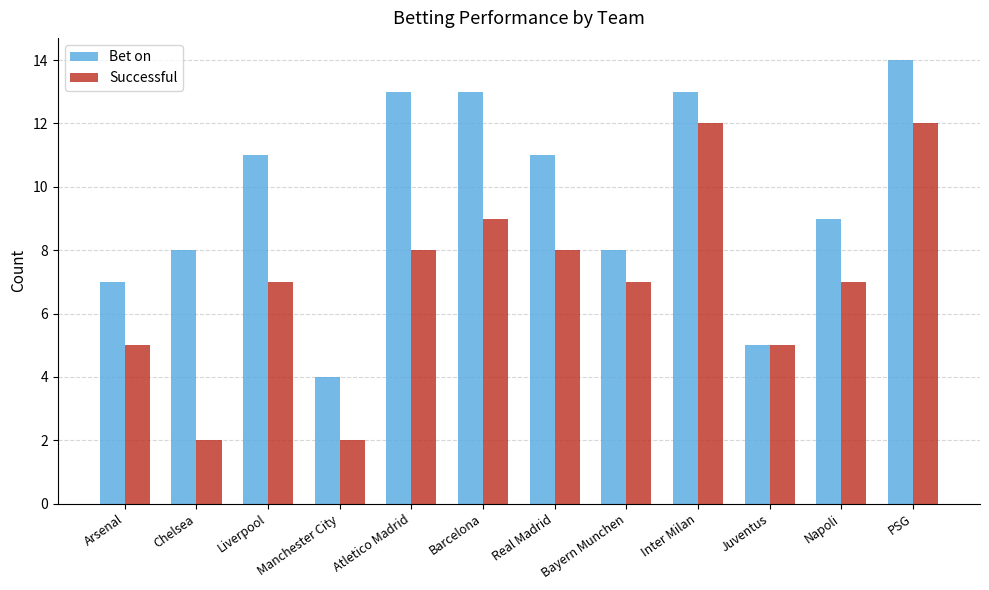

What is the total value across all series at Chelsea?

10